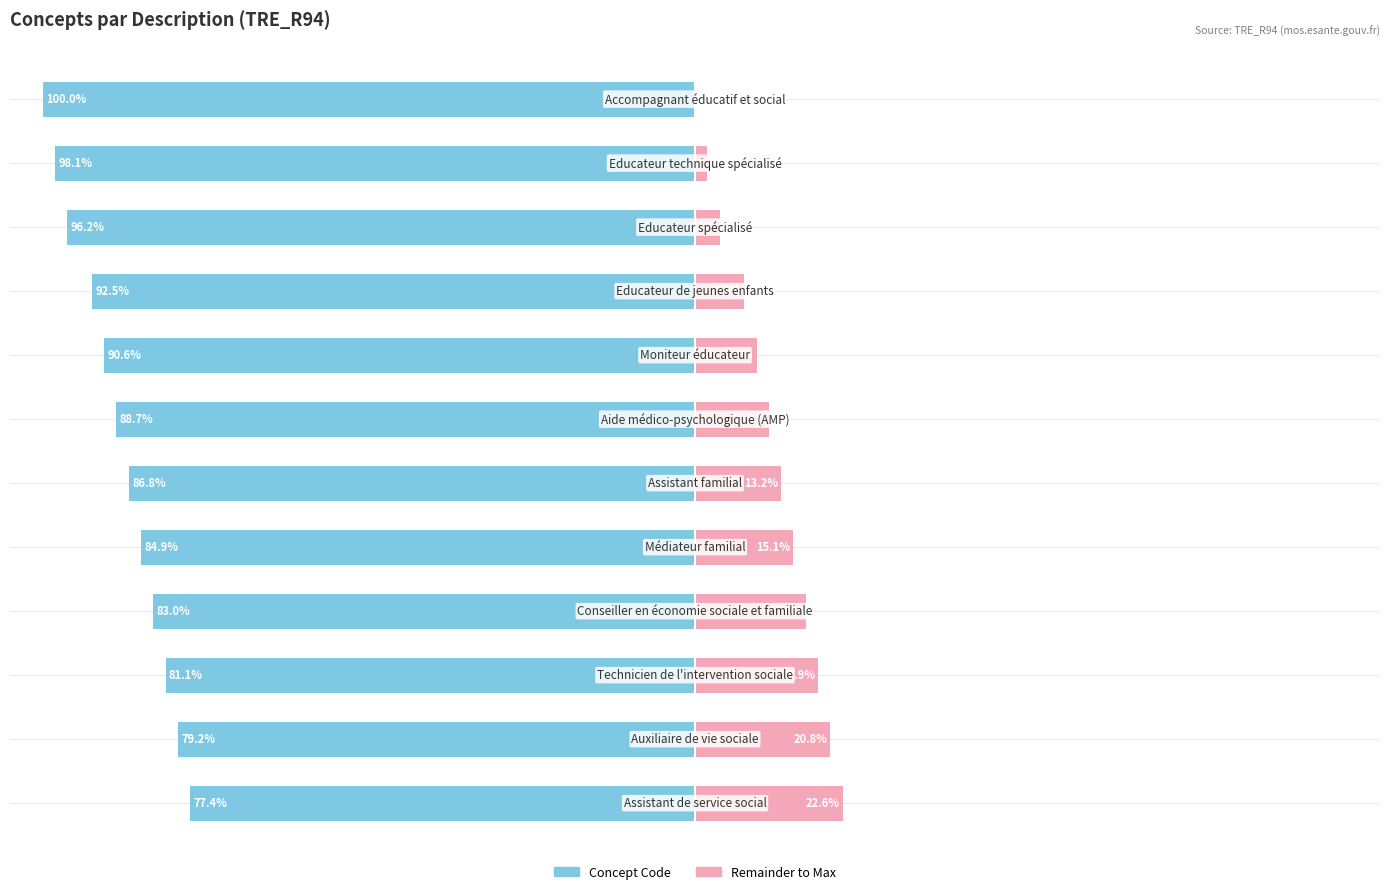

Reading left to right, what are all the values shown in this chart?

Concept Code: -77.4	-79.2	-81.1	-83.0	-84.9	-86.8	-88.7	-90.6	-92.5	-96.2	-98.1	-100.0
Remainder to Max: 22.6	20.8	18.9	17.0	15.1	13.2	11.3	9.4	7.5	3.8	1.9	0.0